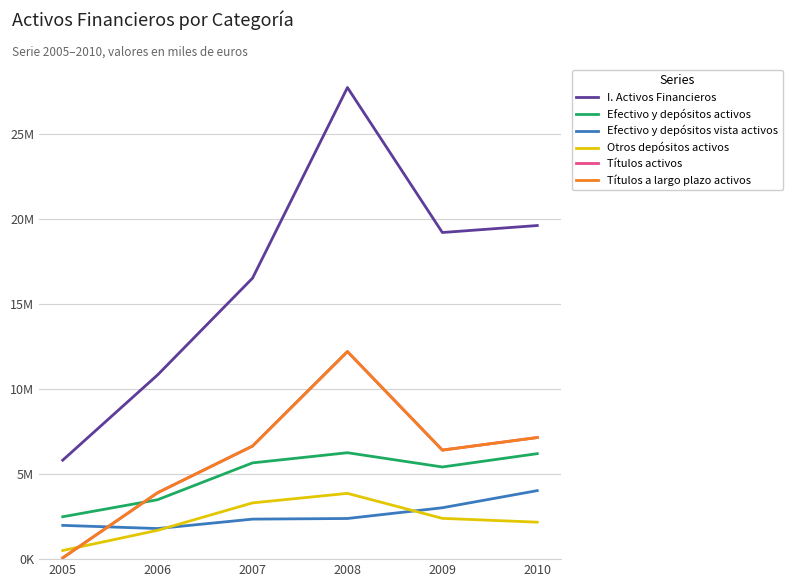

Count the Otros depósitos activos values in the range 1696565 to 3311327.

4